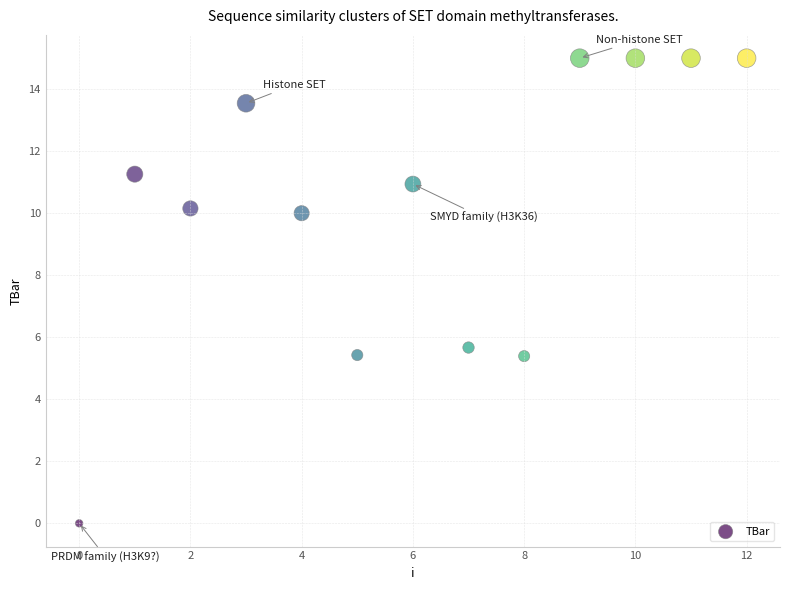

What Y value in the scatter plot is closest to 7?

5.7